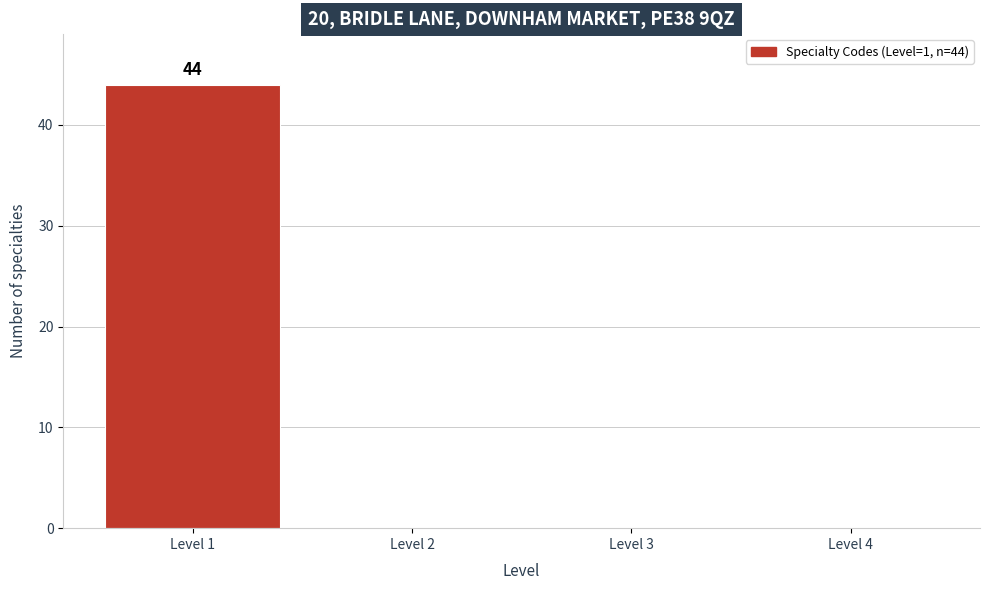

Reading left to right, list all the values displayed in this chart.

Level 1=44	Level 2=0	Level 3=0	Level 4=0